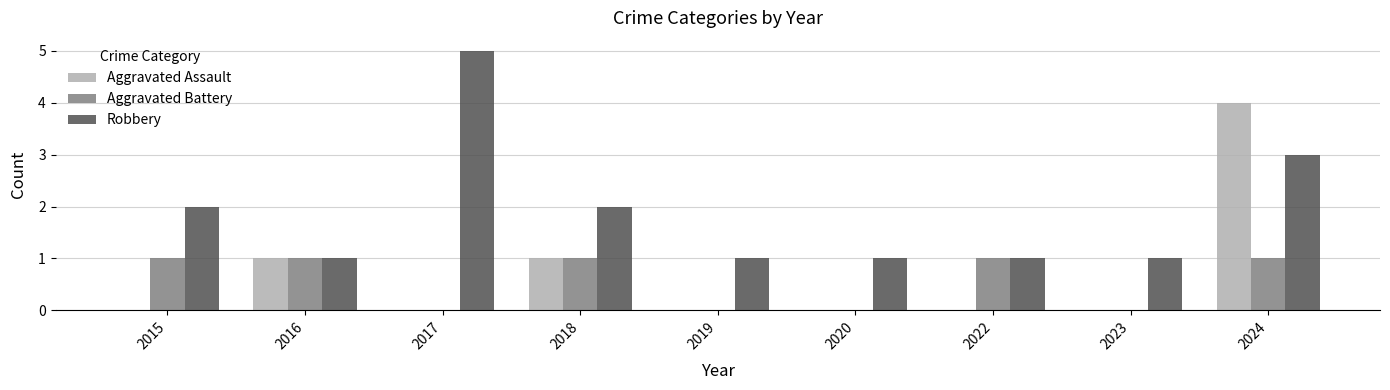

At which category is the sum across all series the highest?

2024